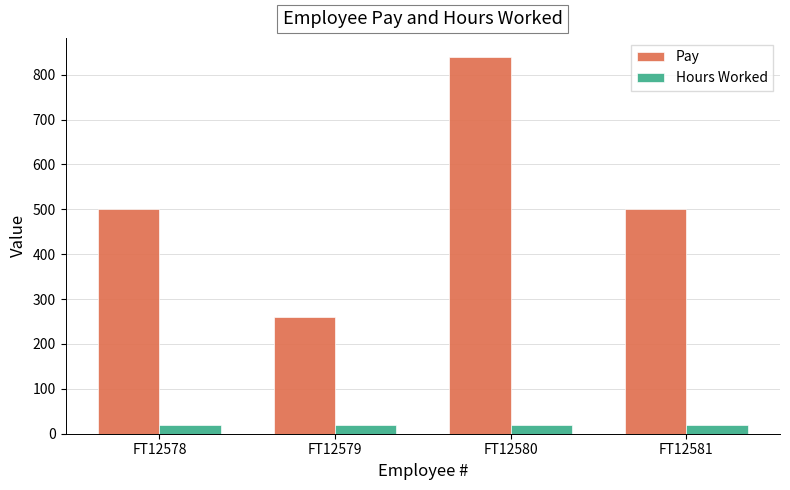

List the series in order of their overall mean, highest first.

Pay, Hours Worked